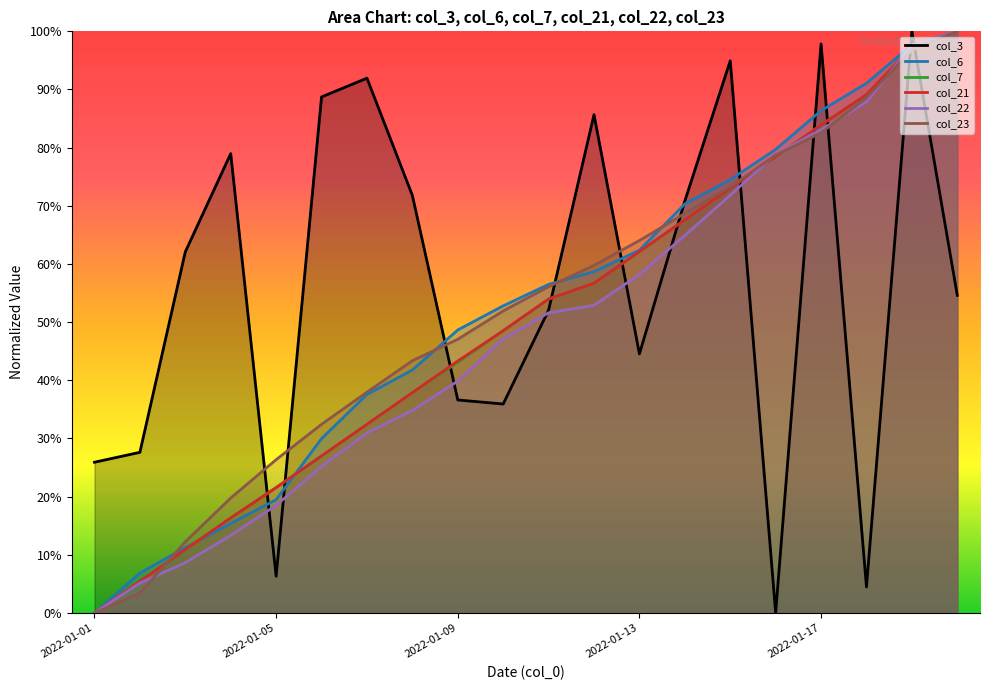

Which series has the largest total across all categories?

col_3